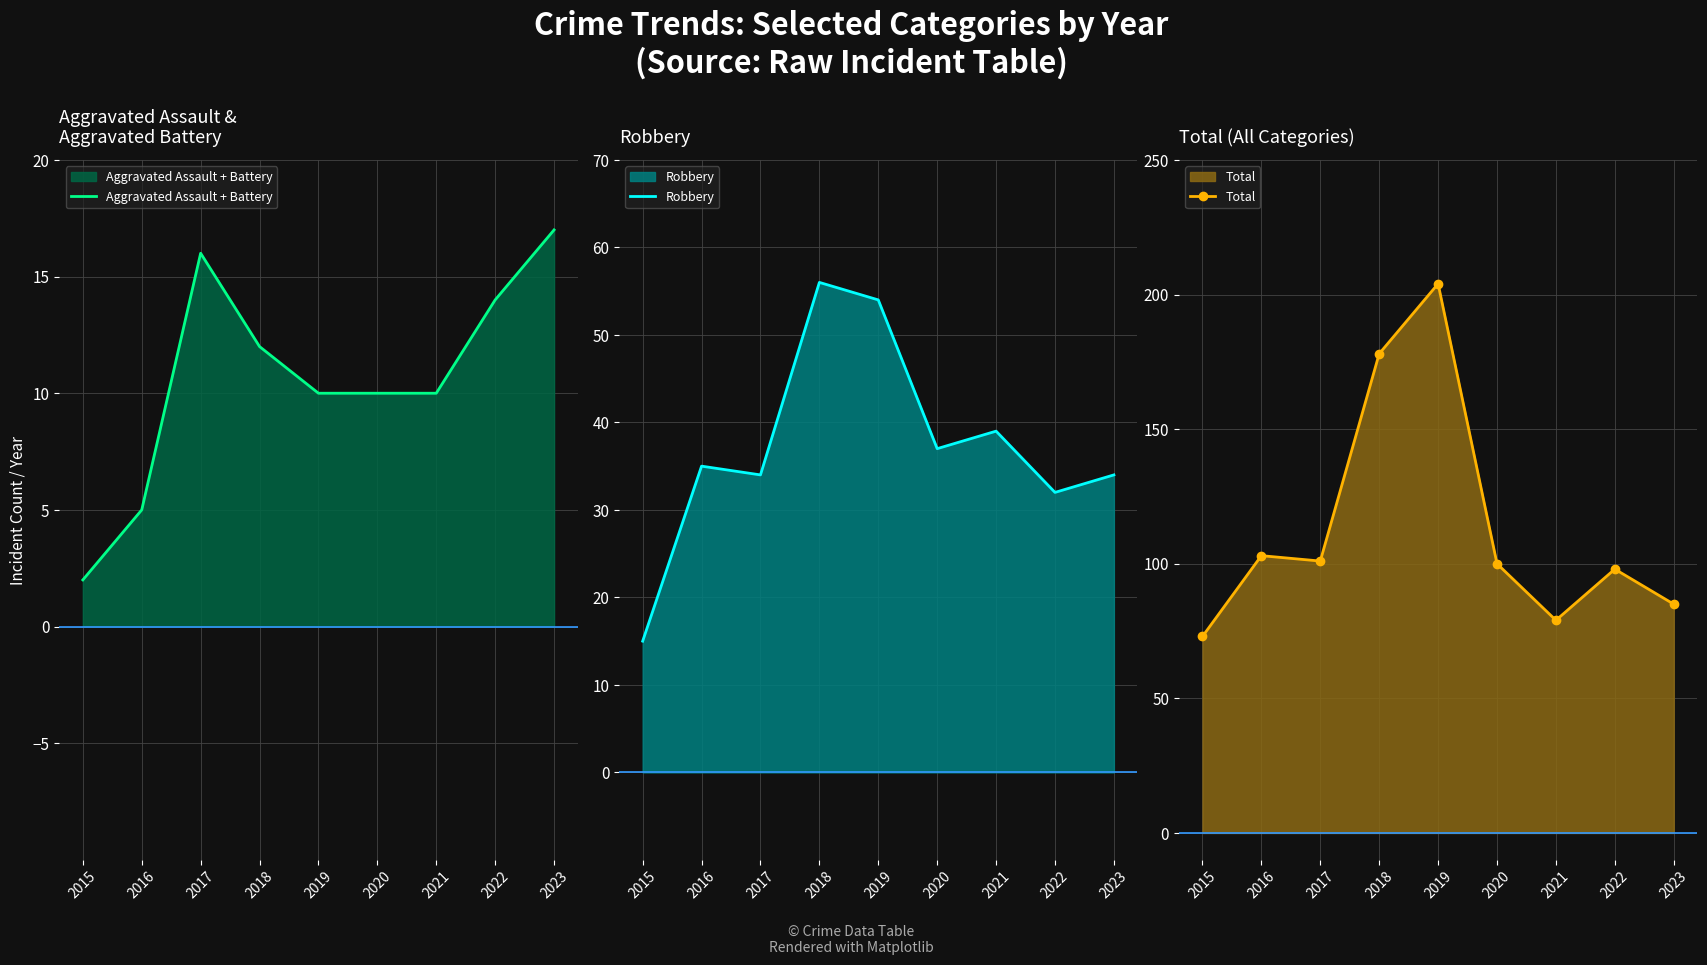

How many lines are shown in the chart?

3